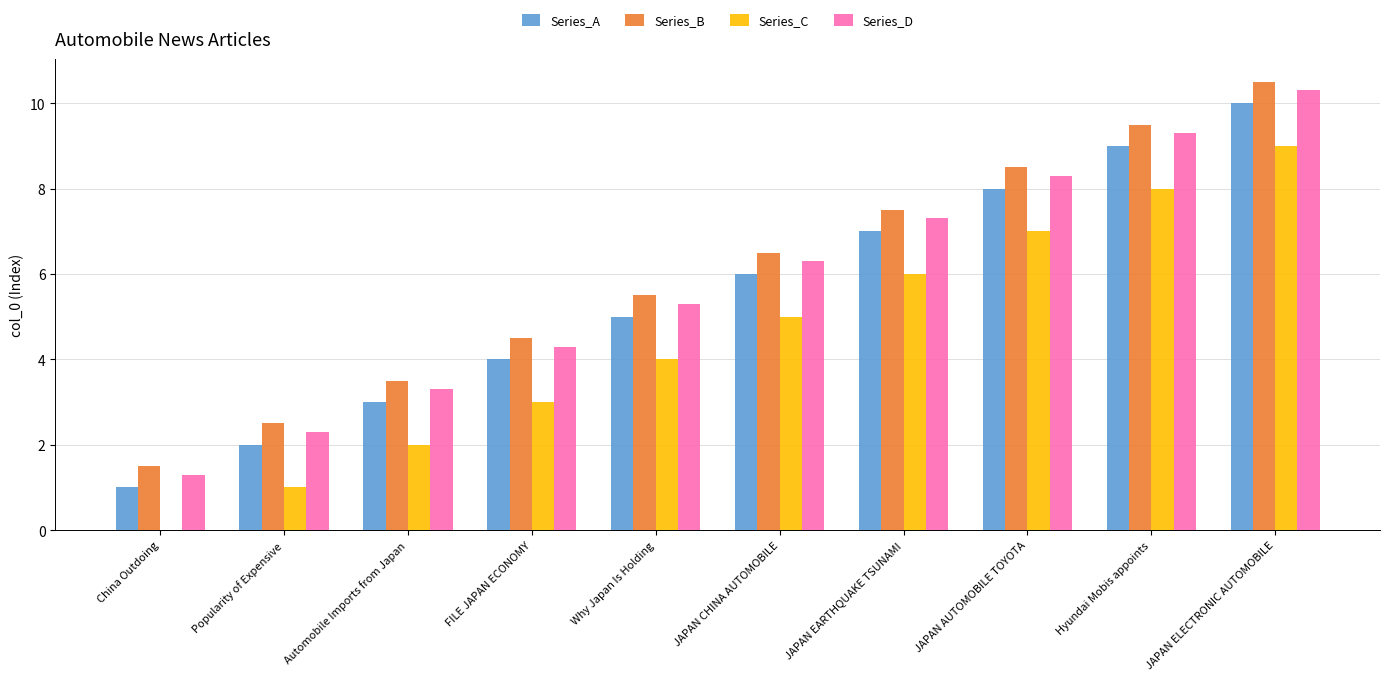

What is the sum of all Series_C values?

45.0